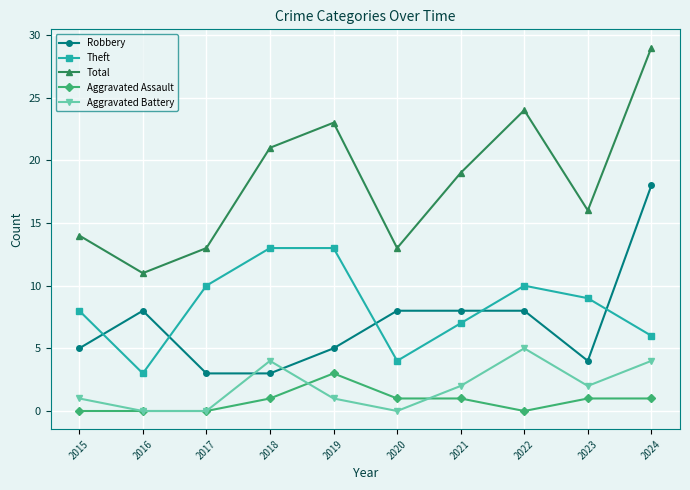

True or false: Total and Robbery intersect in this chart.

False